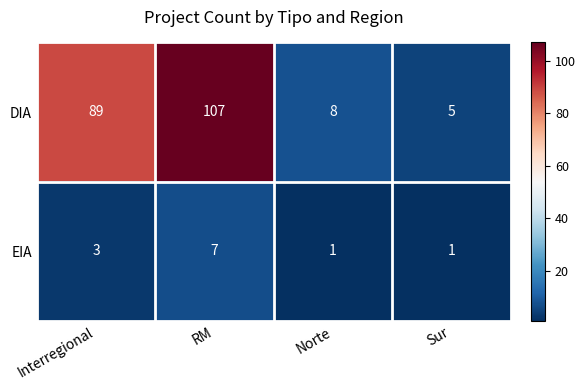

Which series has the largest total across all categories?

DIA